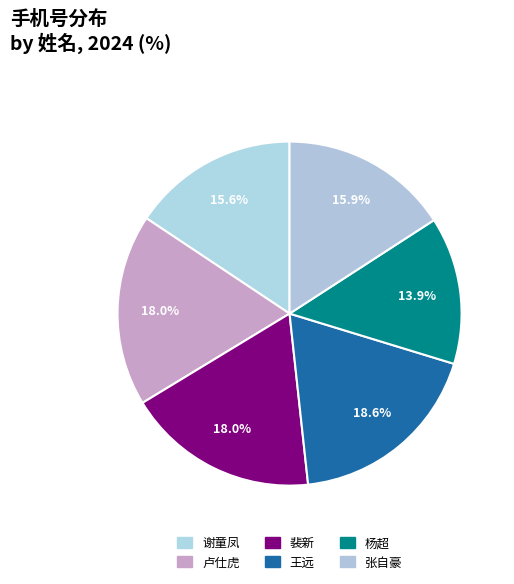

Do 张自豪 and 谢童凤 together represent more than half of the pie?

No